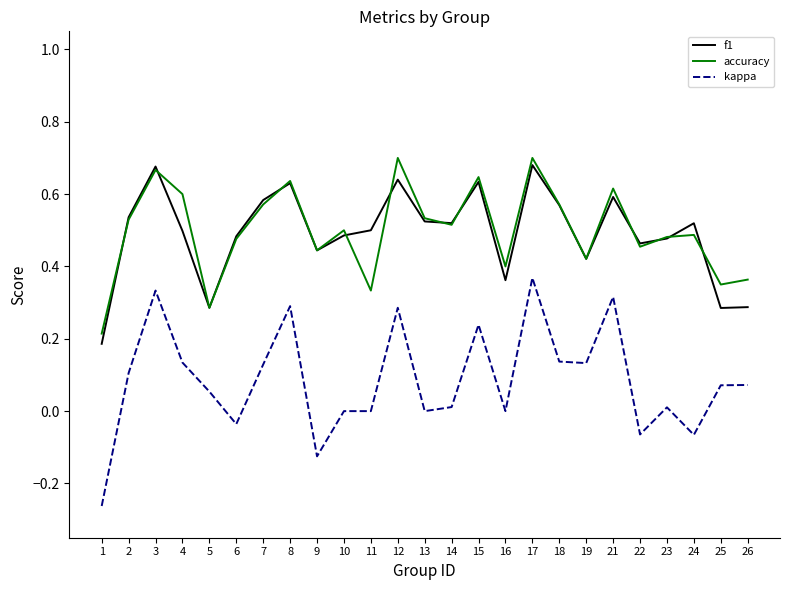

True or false: accuracy and kappa cross at least once.

False